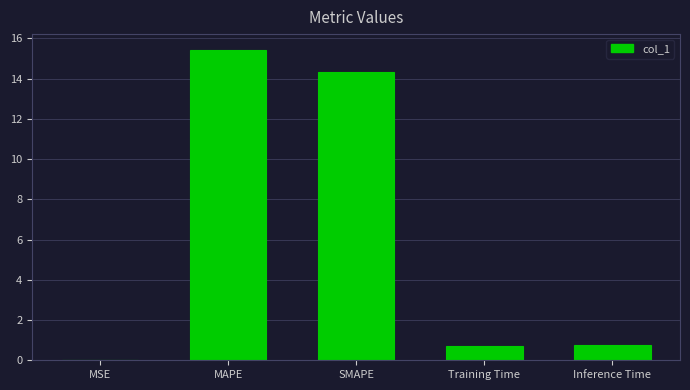

True or false: the data shows 22.3 at SMAPE.

False